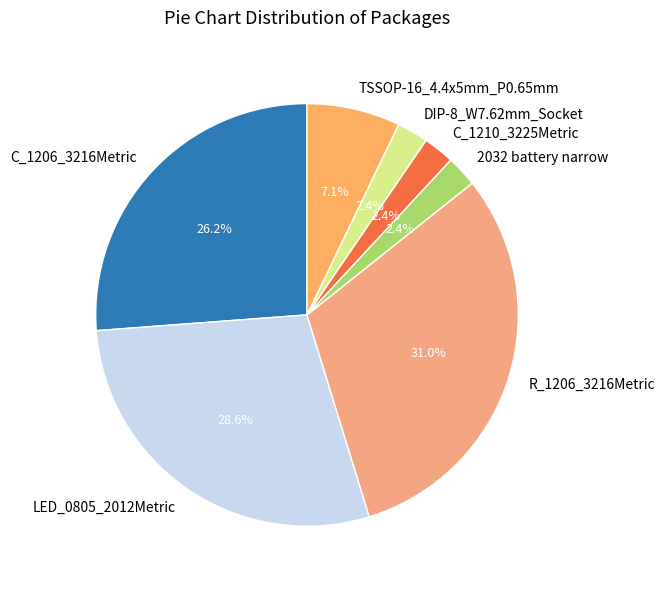

What is the ratio of the value at DIP-8_W7.62mm_Socket to the value at 2032 battery narrow?

1.0